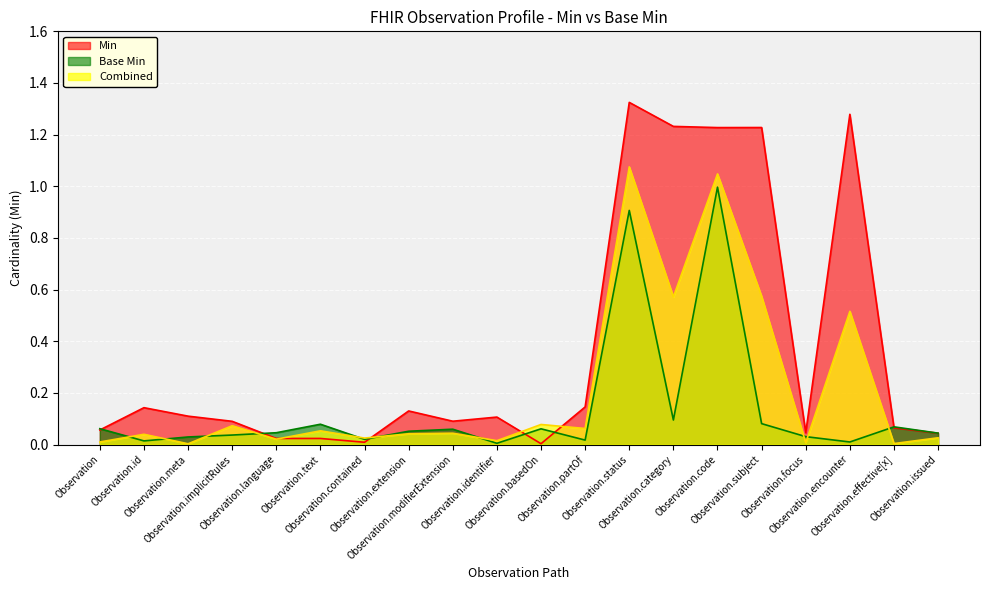

List the series in order of their peak value, lowest first.

Base Min, Combined, Min